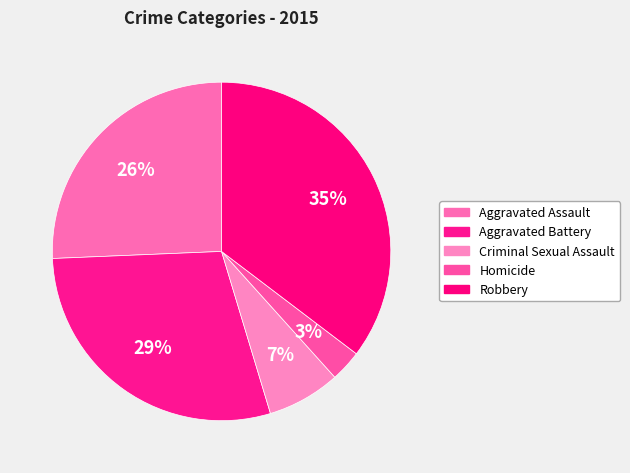

Count the number of slices in the pie.

5